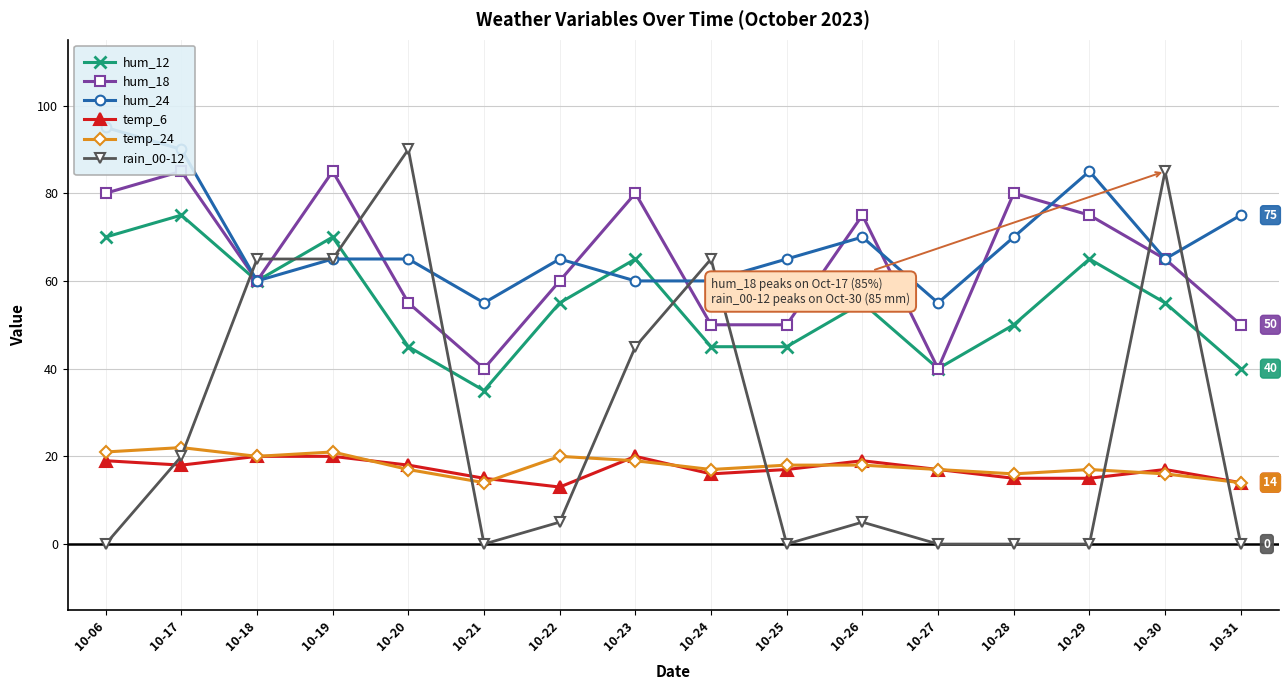

What is the value of the hum_24 point at the 2nd from the left?

90